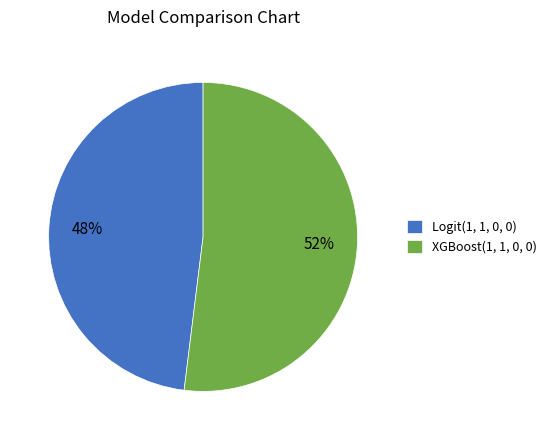

Is the sum of XGBoost(1, 1, 0, 0) and Logit(1, 1, 0, 0) greater than half?

Yes